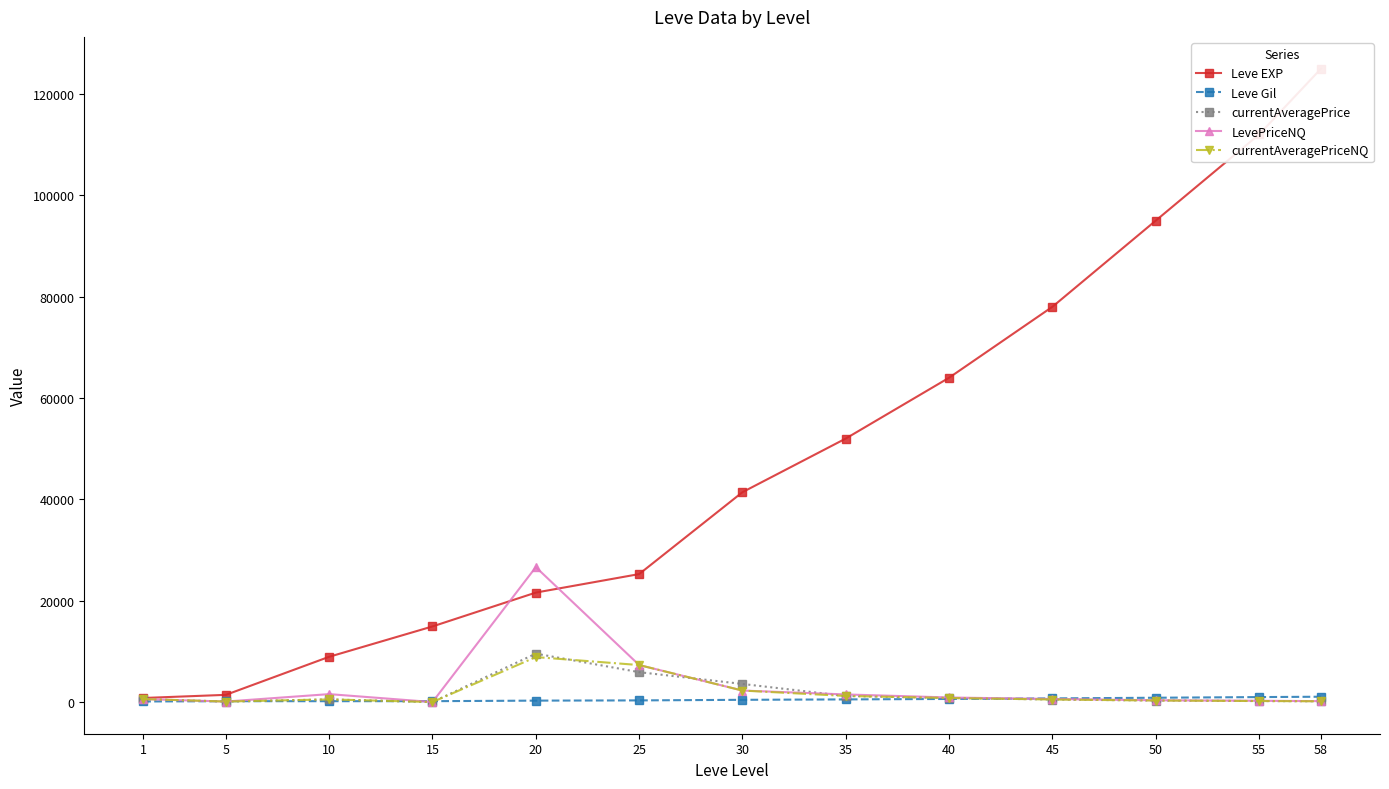

The value of LevePriceNQ at 20 is 37148. True or false?

False